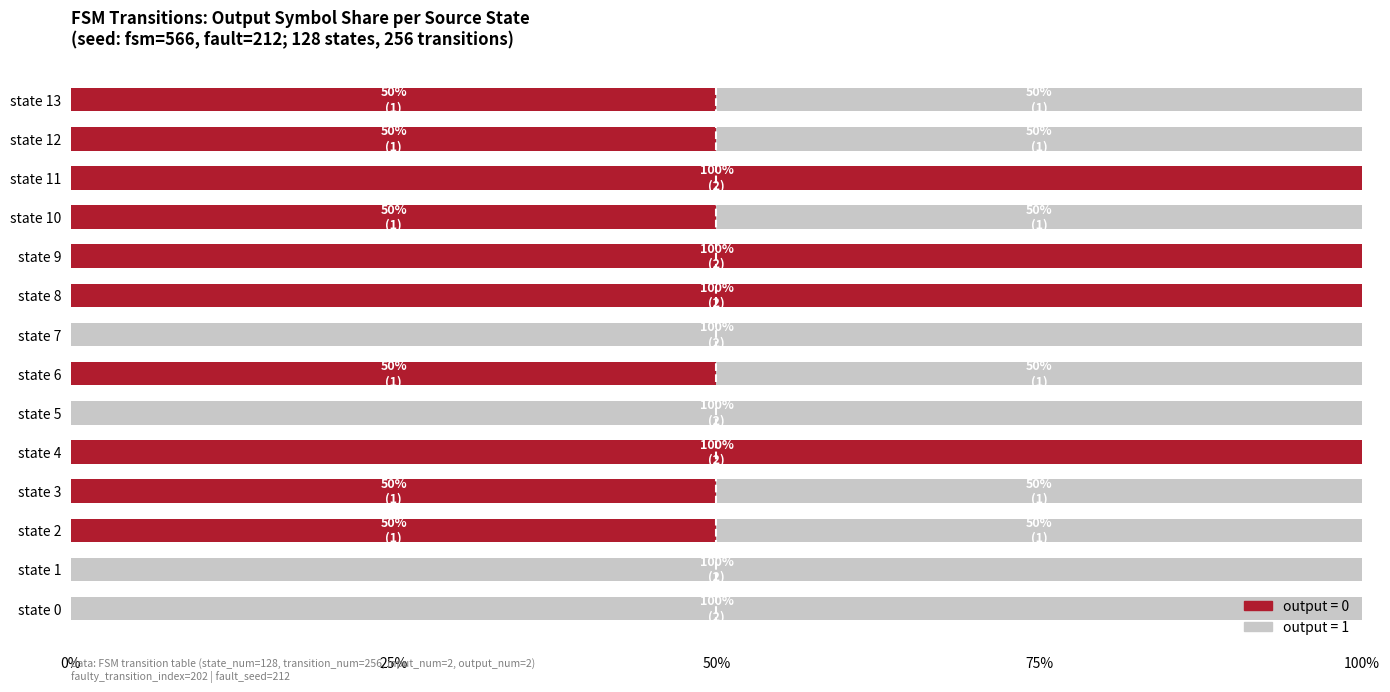

What is the total value across all series at state 11?

100